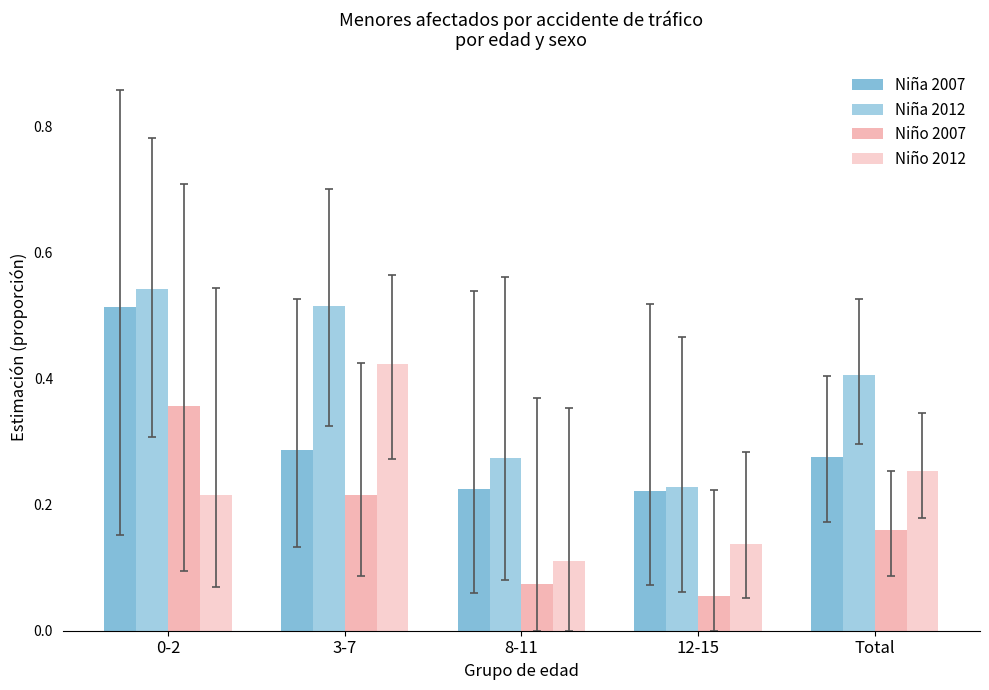

How many groups of bars are there?

5